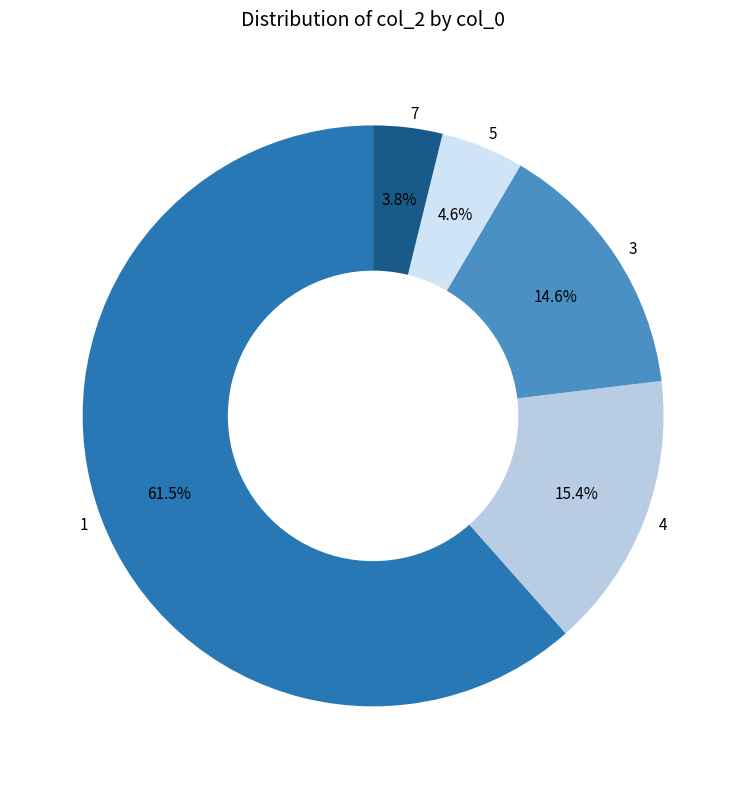

Does 7 represent more than half of the total?

No